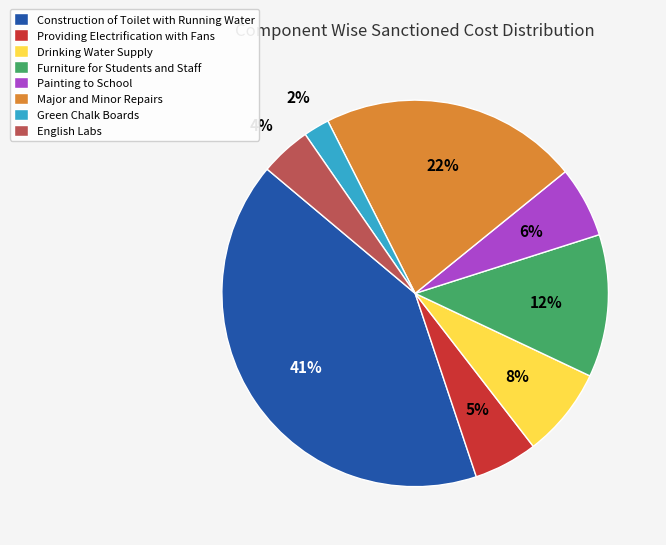

Is the sum of Drinking Water Supply and Painting to School greater than half?

No